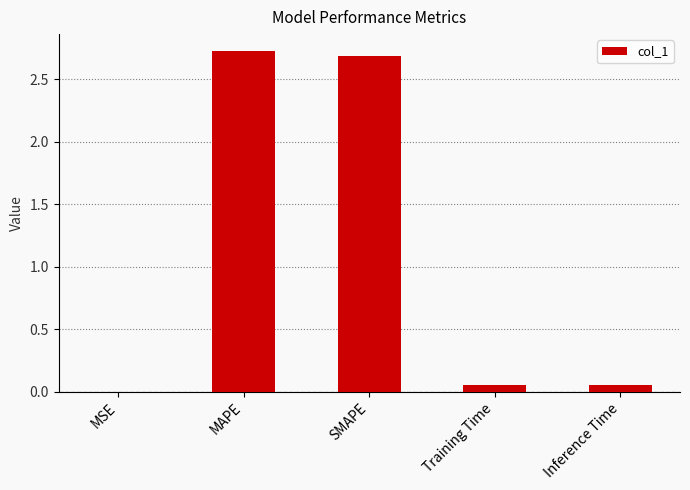

Is it true that the value at MAPE is 2.7?

True